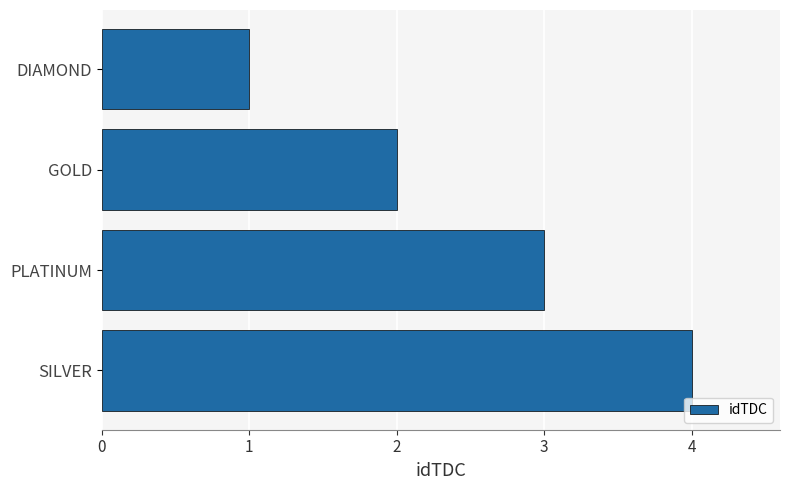

What is the difference between the maximum and minimum values?

3